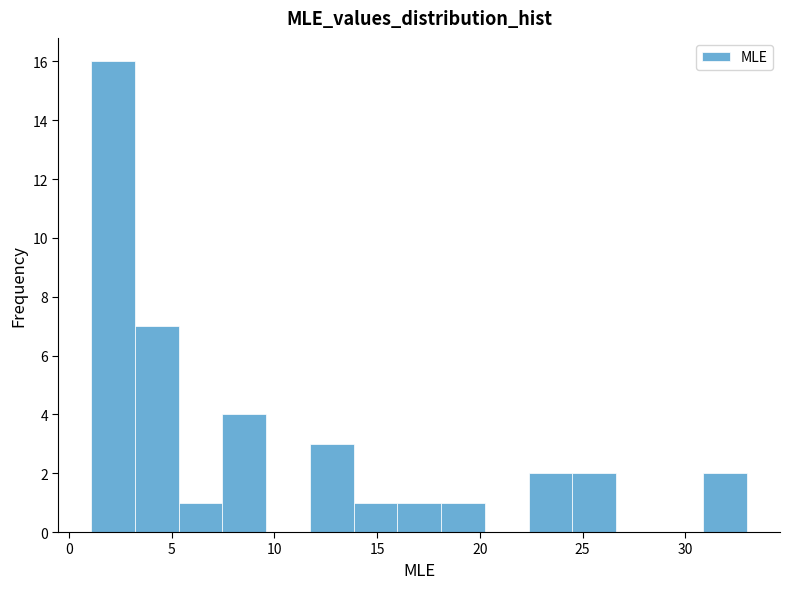

Reading left to right, list every bar in this chart as the range it spans on the x-axis followed by its height. Neither the bar edges nor the heights are printed on the chart, so give them approximately, as read against the axes.

1.0 to 3.0: 16
3.0 to 5.5: 7
5.5 to 7.5: 1
7.5 to 9.5: 4
9.5 to 11.5: 0
11.5 to 14.0: 3
14.0 to 16.0: 1
16.0 to 18.0: 1
18.0 to 20.0: 1
20.0 to 22.5: 0
22.5 to 24.5: 2
24.5 to 26.5: 2
26.5 to 29.0: 0
29.0 to 31.0: 0
31.0 to 33.0: 2